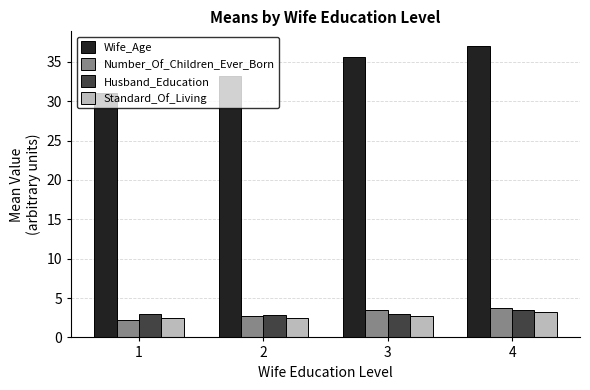

What is the highest value of the Wife_Age series?

37.0